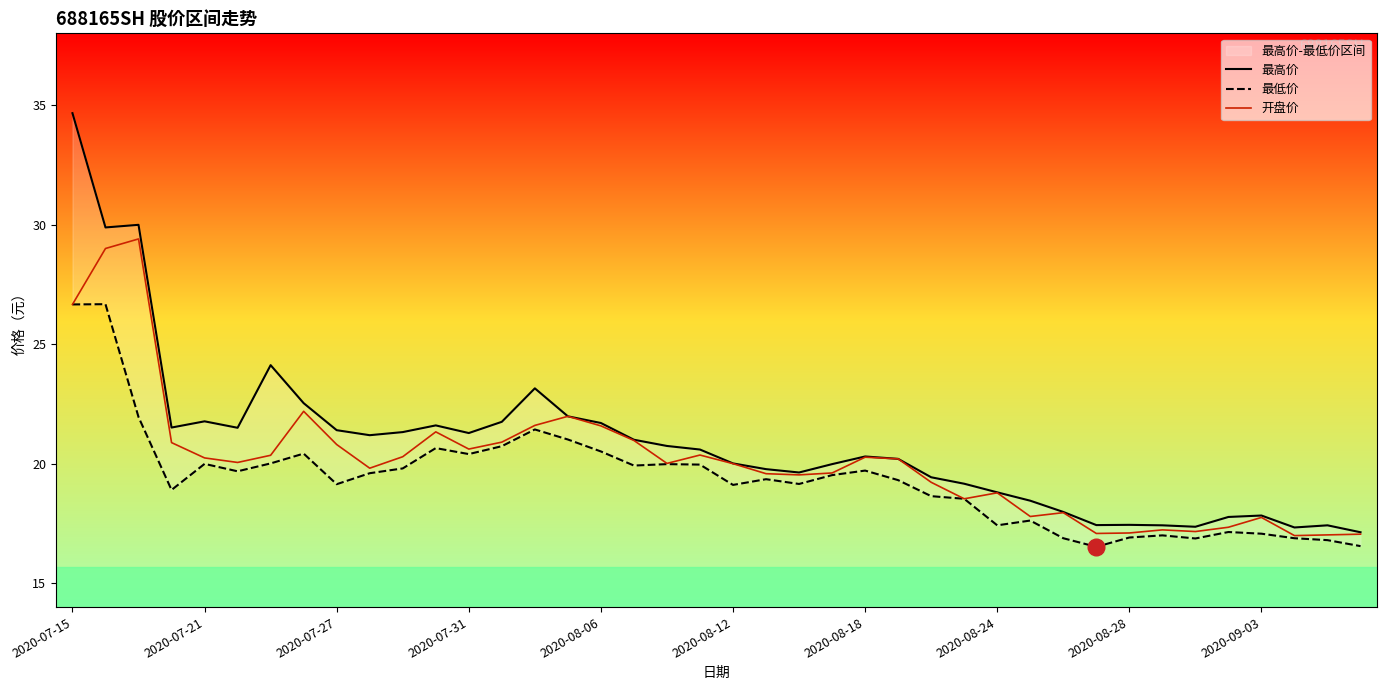

What is the minimum value for 开盘价?

17.0